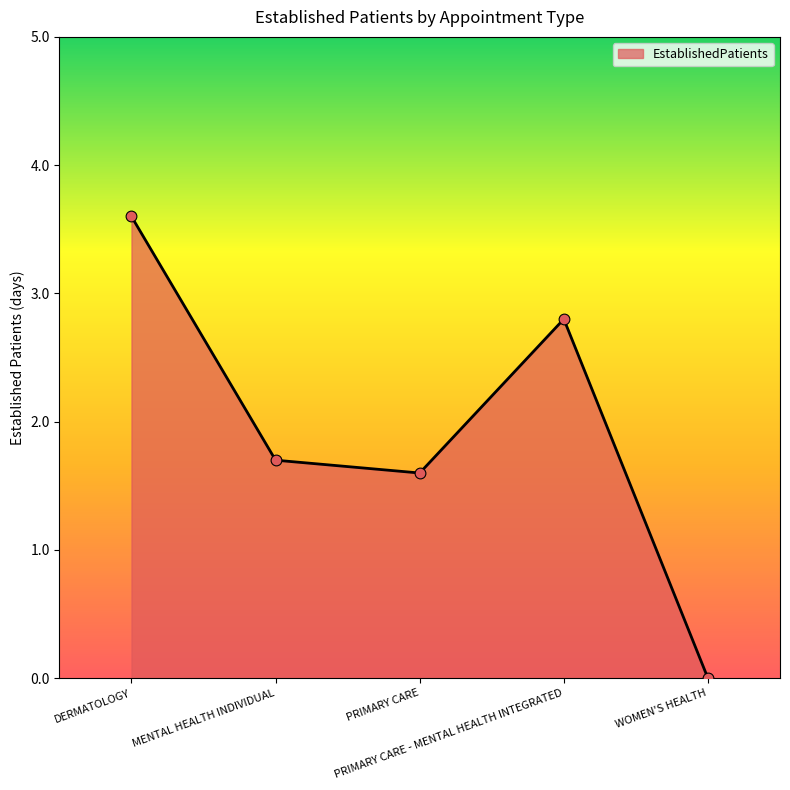

What is the change in value from PRIMARY CARE to PRIMARY CARE - MENTAL HEALTH INTEGRATED?

+1.2